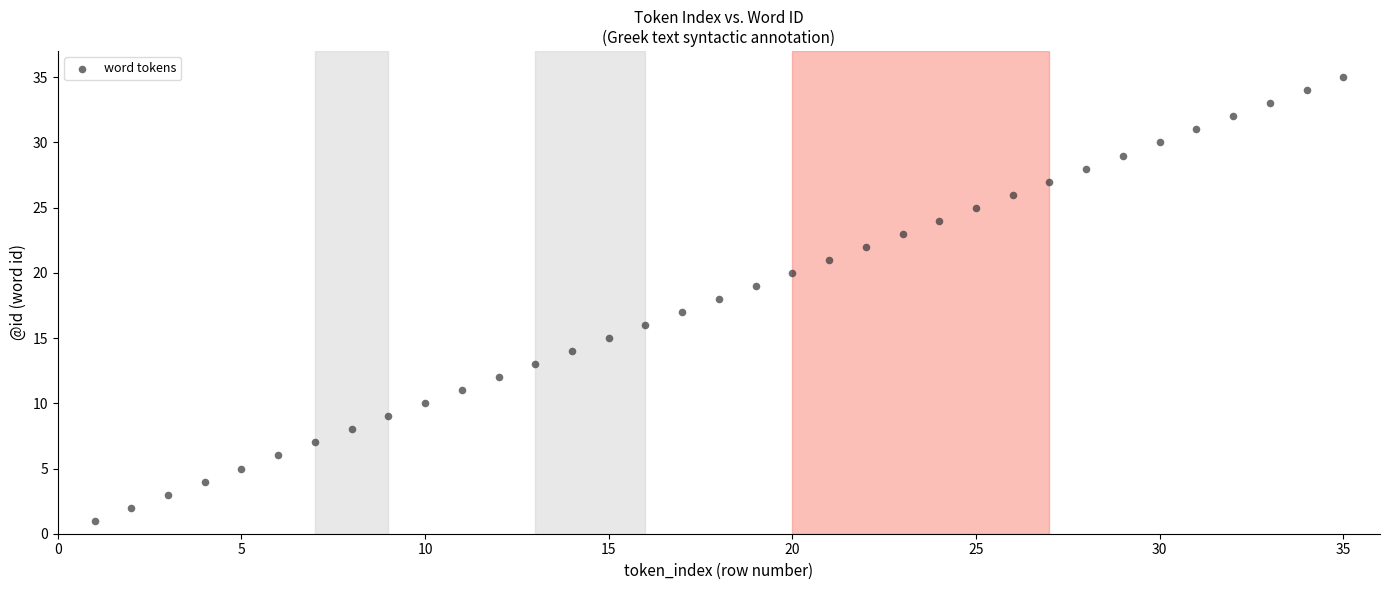

What is the range of X values (max minus min)?

34